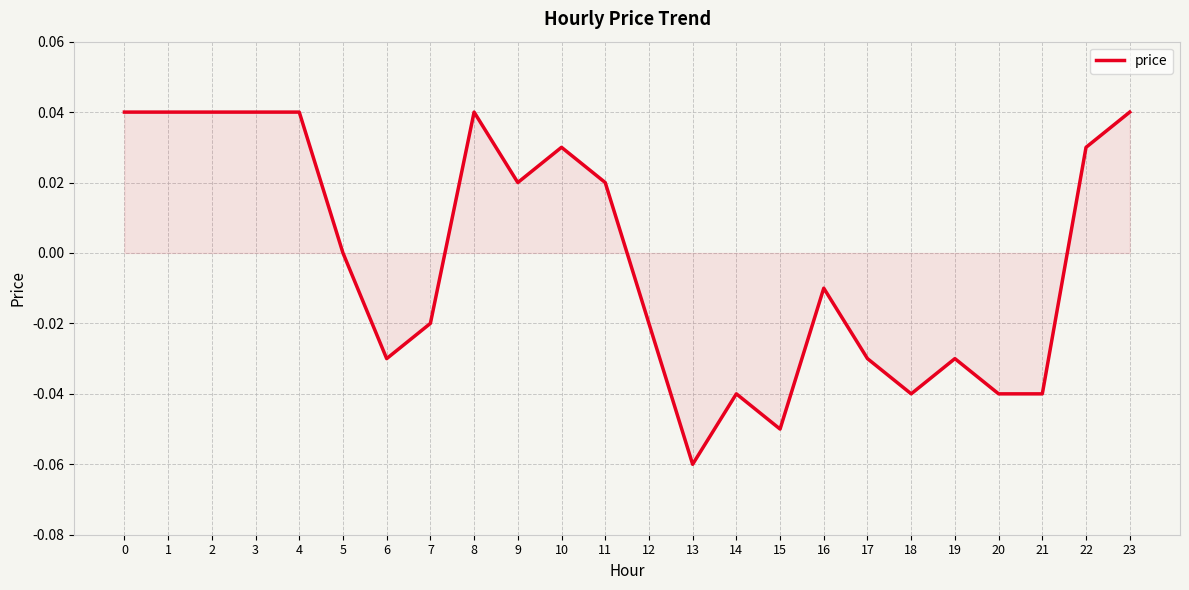

The chart shows a value of -0.0 at 21. True or false?

True